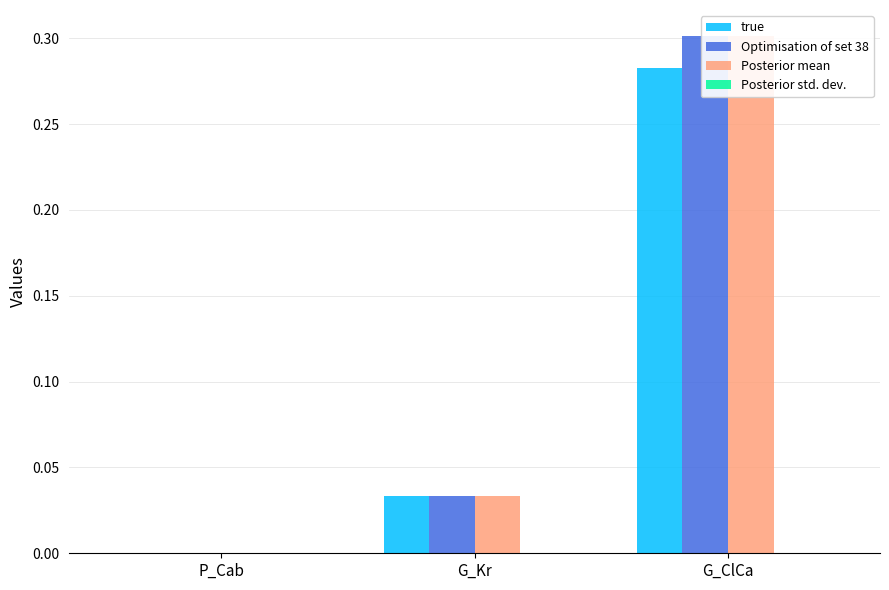

Which series has the largest range (max minus min)?

Optimisation of set 38